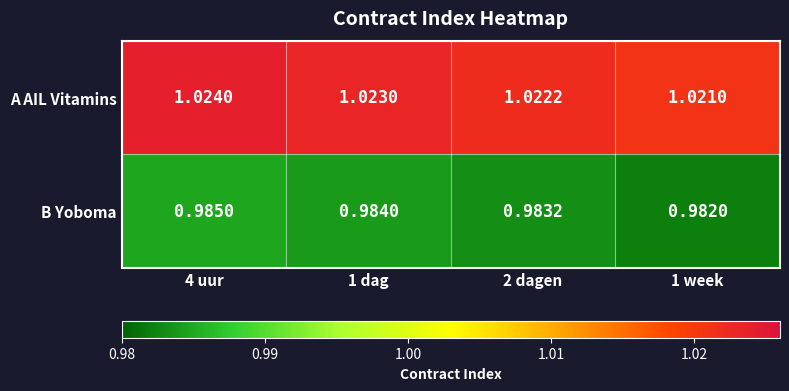

Rank the series at 1 dag from lowest to highest value.

B Yoboma, A AIL Vitamins